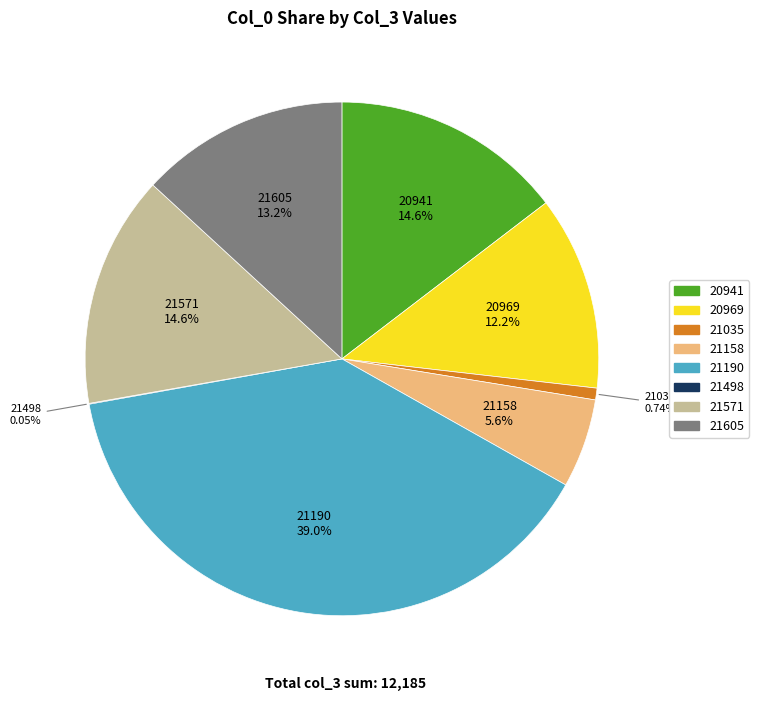

To the nearest percent, what is the average slice percentage?

12%